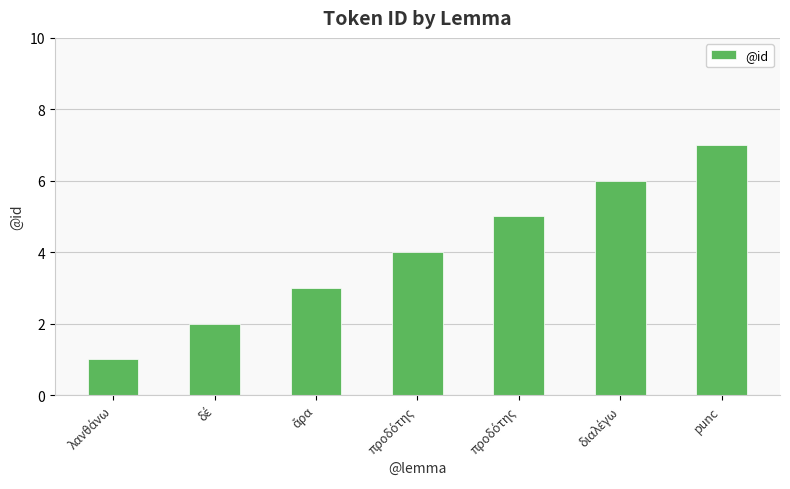

What is the difference between the second highest and minimum values?

5